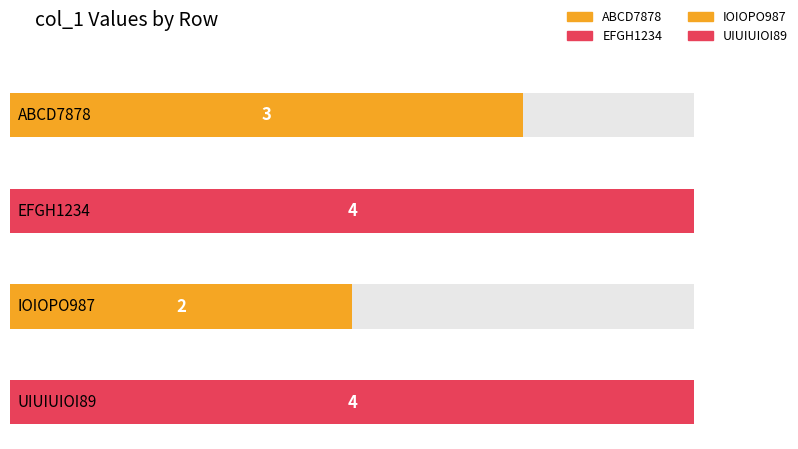

The value at UIUIUIOI89 is 6. True or false?

False